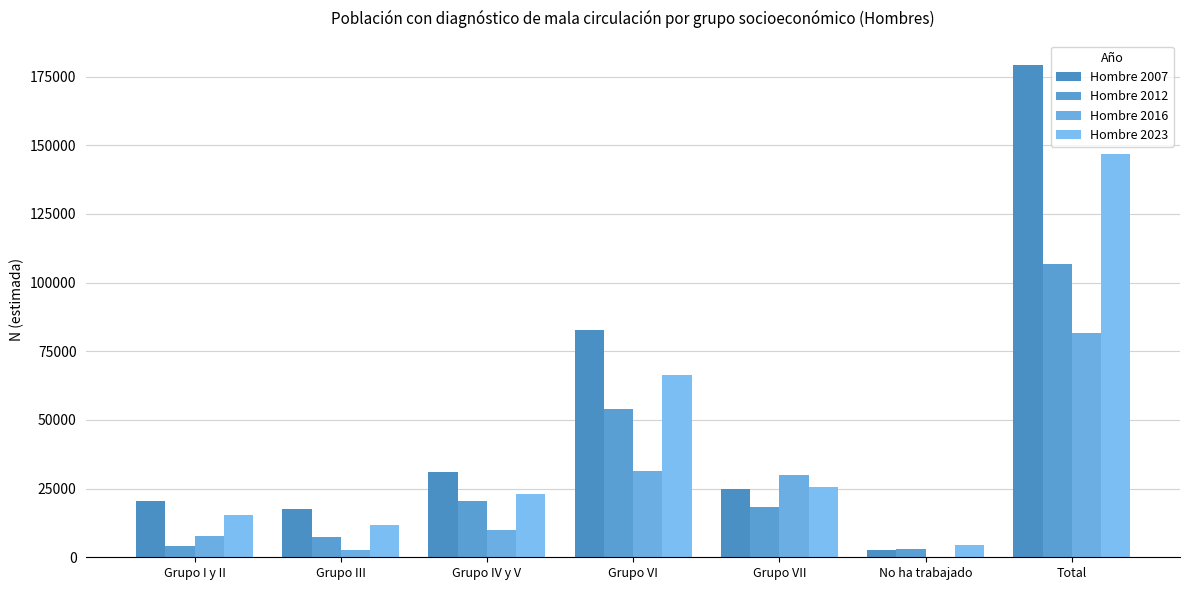

At which category is the sum across all series the highest?

Total